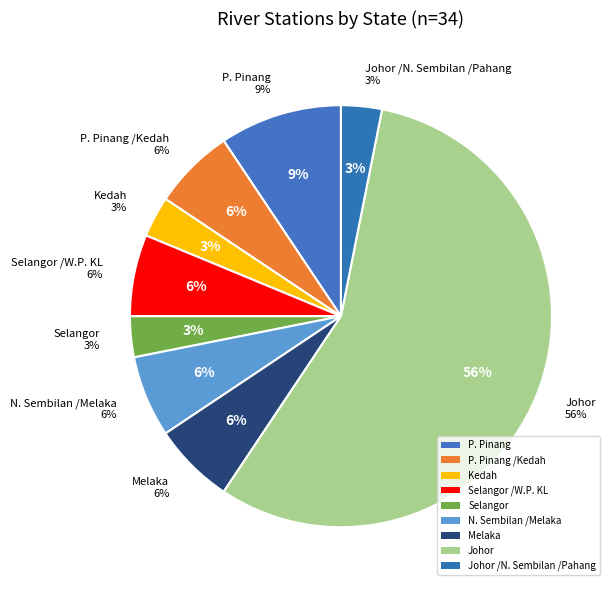

Which slice is the largest?

Johor